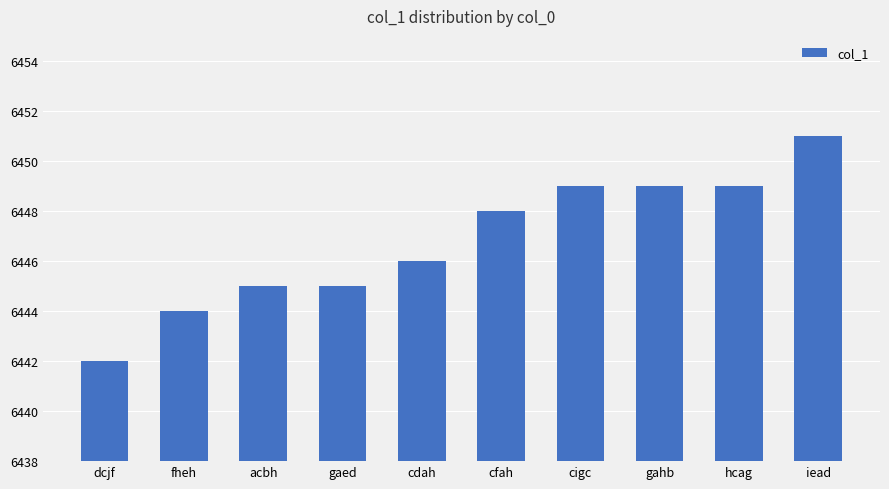

What is the minimum value shown in the chart?

6442